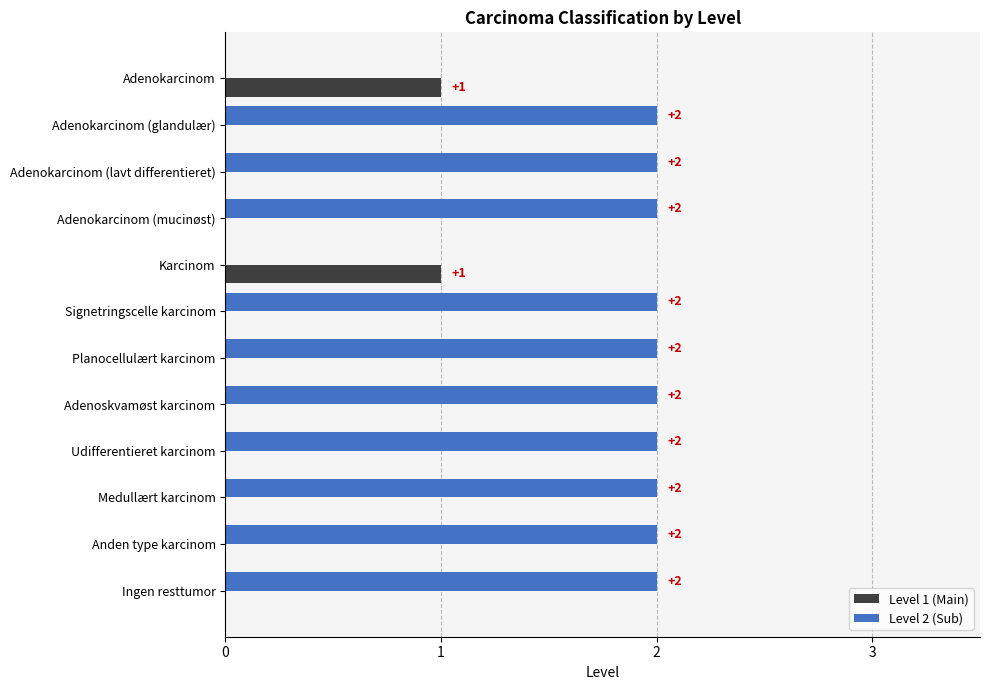

Between Karcinom and Signetringscelle karcinom, which series saw the biggest shift?

Level 2 (Sub)